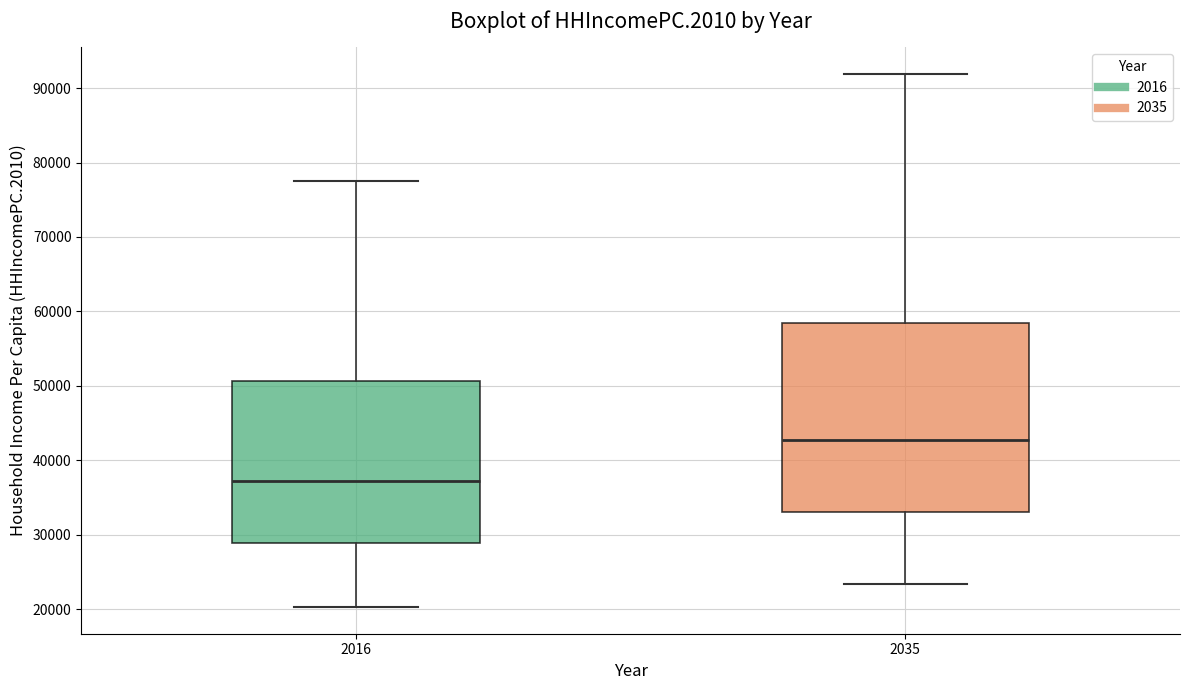

Which box has the highest median line?

2035